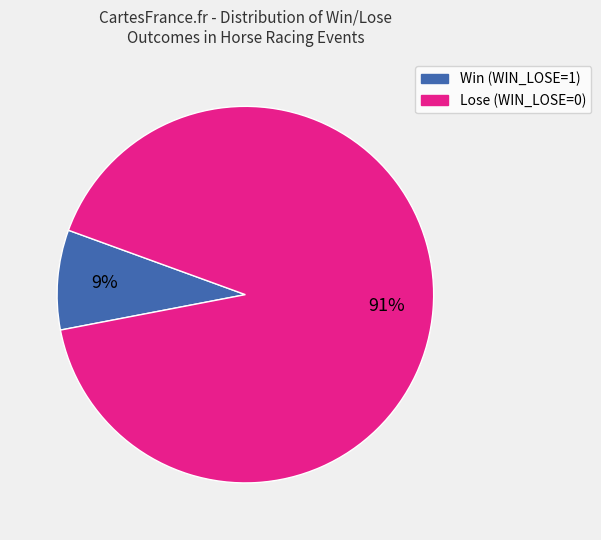

Between Win (WIN_LOSE=1) and Lose (WIN_LOSE=0), which is larger?

Lose (WIN_LOSE=0)